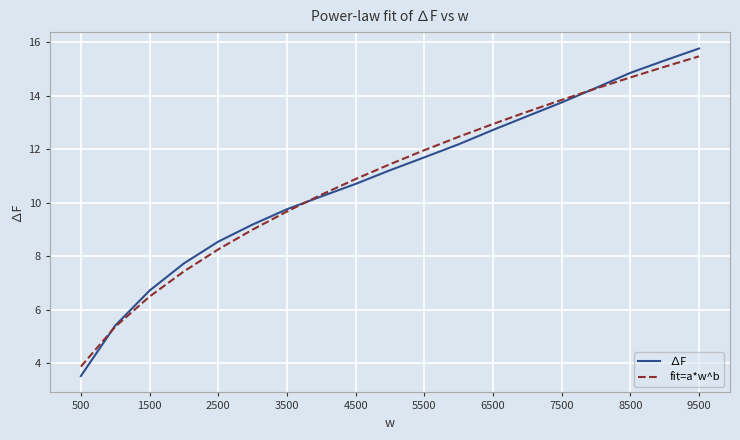

What is the minimum value shown in the chart?

3.5